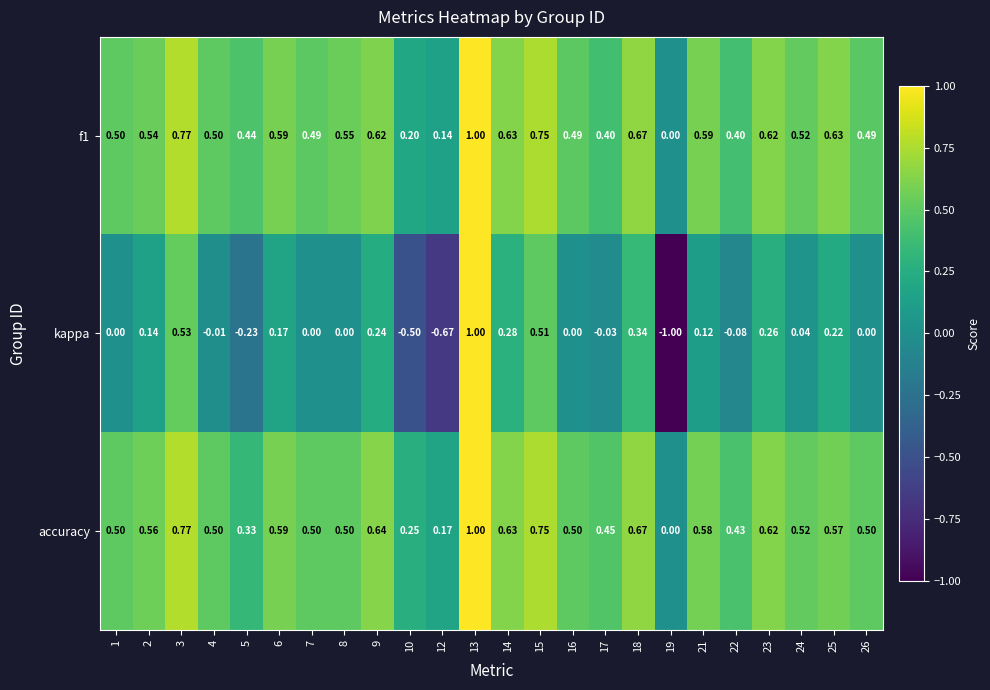

How many series are shown in this chart?

3